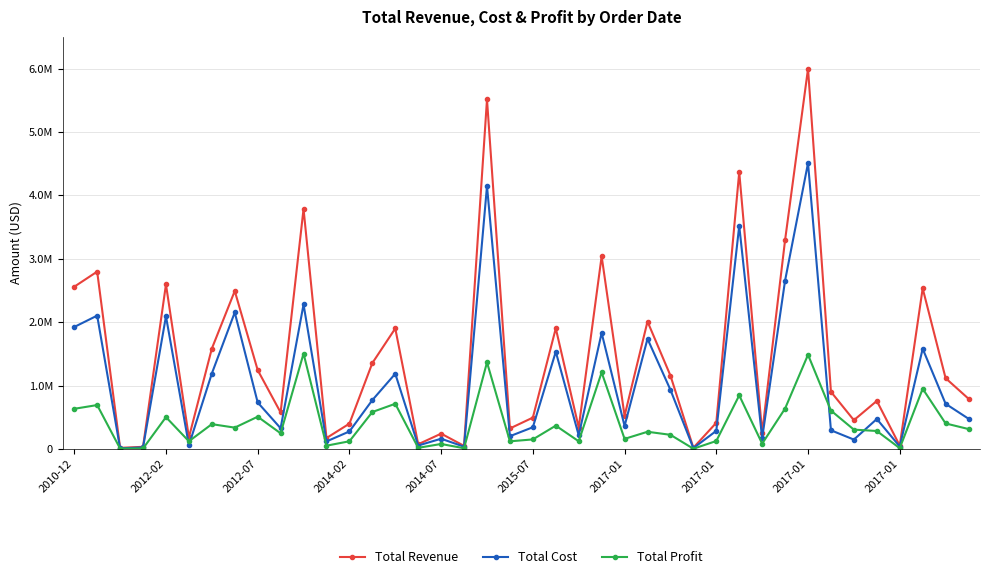

What are all the series names shown in the legend?

Total Revenue, Total Cost, Total Profit